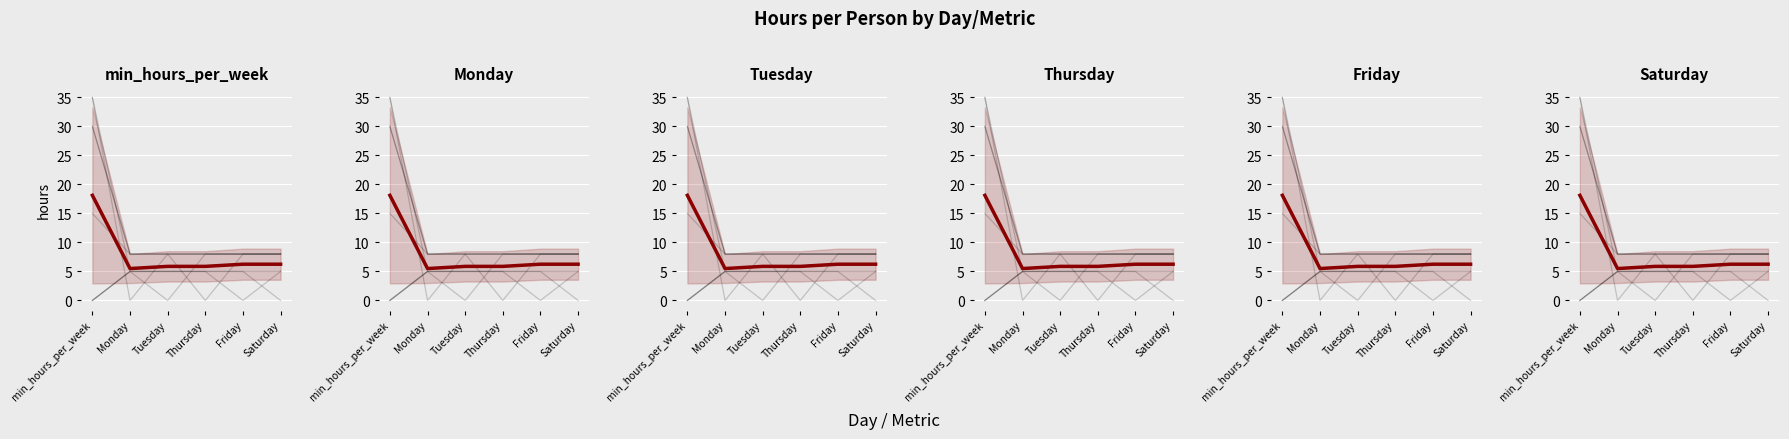

Which series has the largest total across all categories?

min_hours_per_week